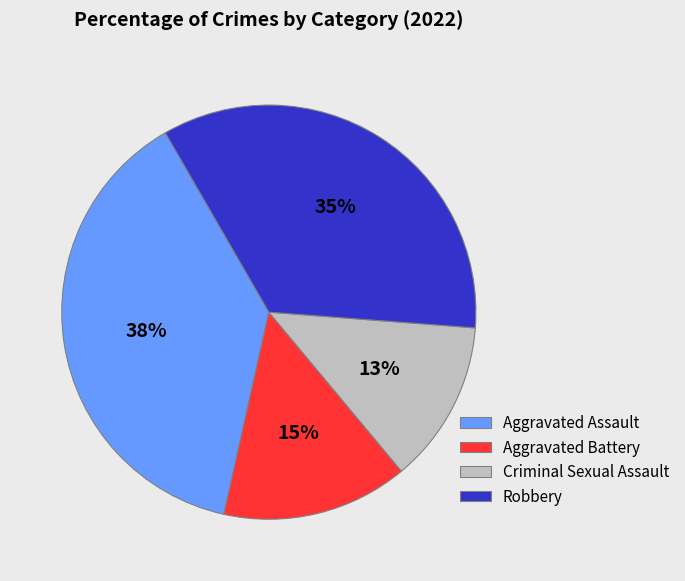

True or false: Aggravated Assault accounts for 38% of the total.

True